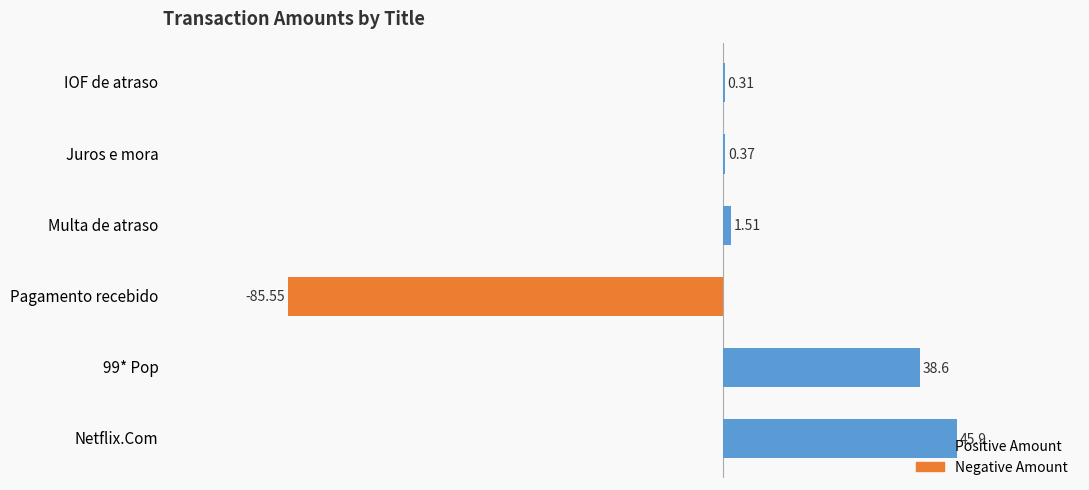

How many bars are there in total?

12